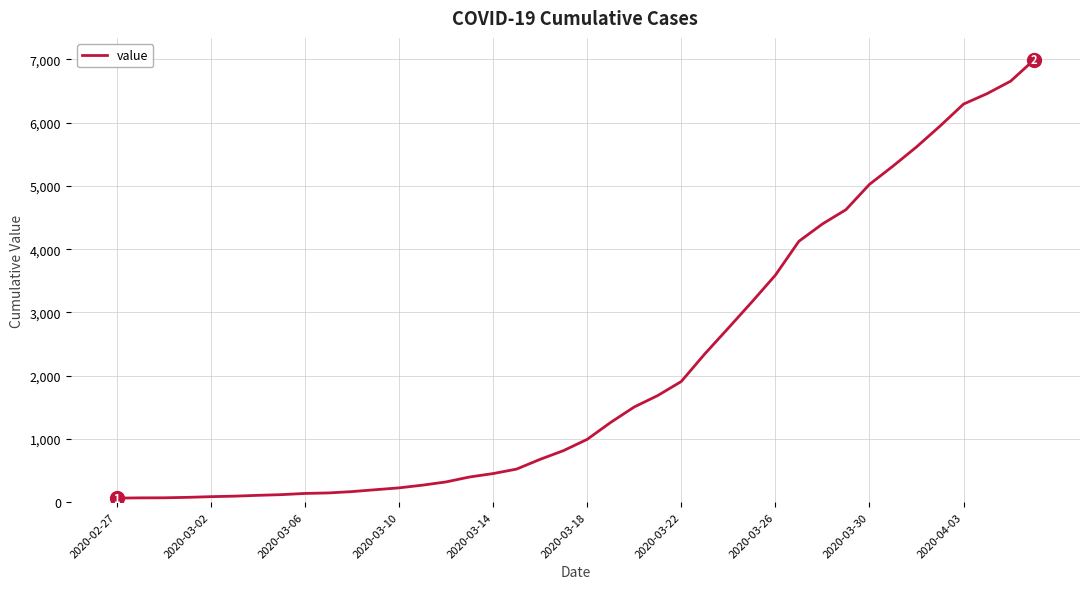

What is the difference between the maximum and minimum values?

6931